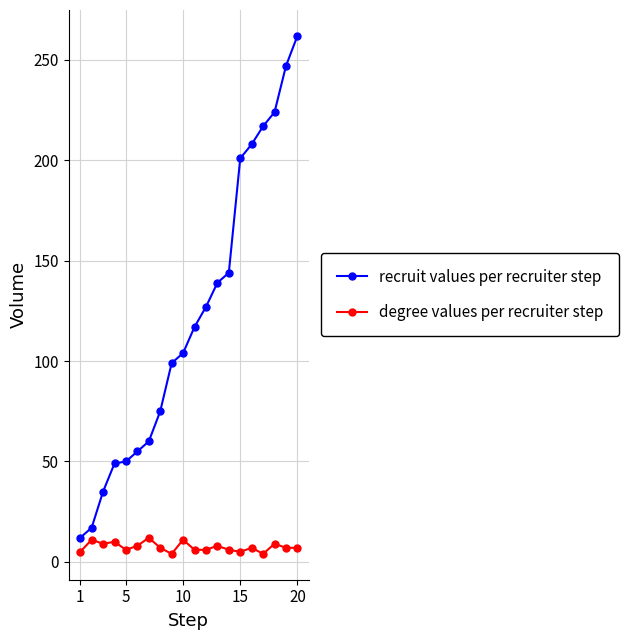

What is the maximum value for degree values per recruiter step?

12